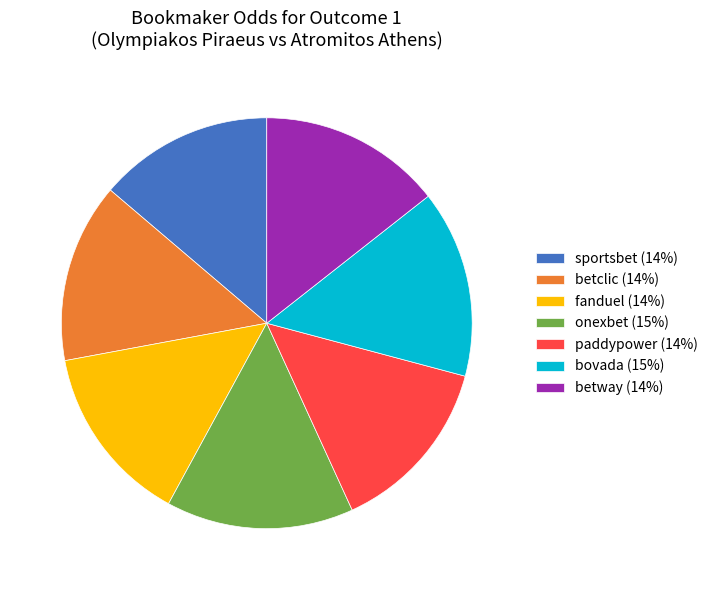

Between bovada and sportsbet, which is larger?

bovada